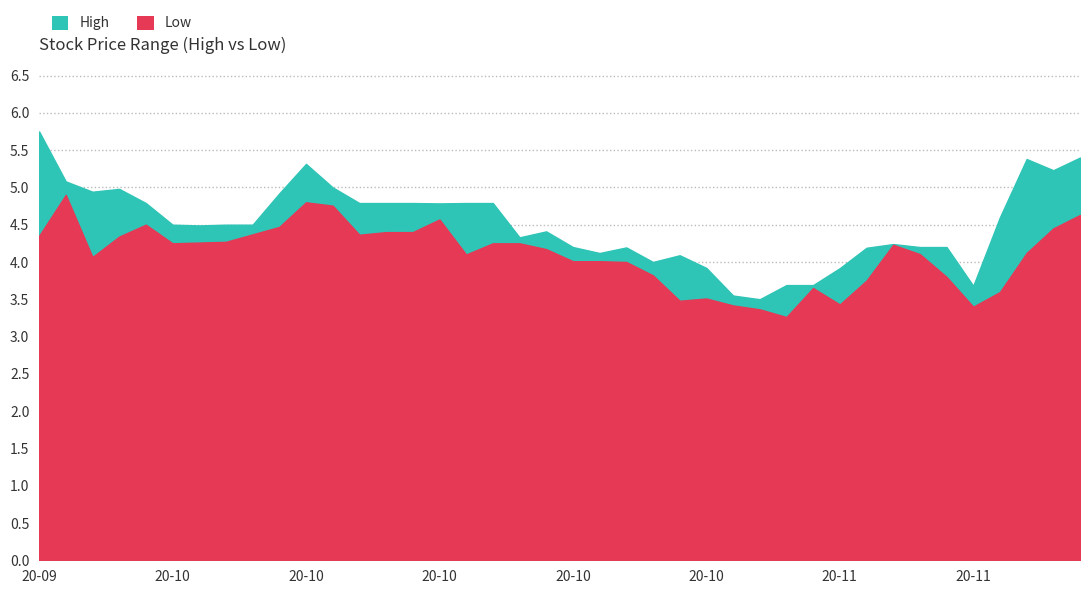

Reading left to right, list all the values displayed in this chart.

High: 5.8	5.1	4.9	5.0	4.8	4.5	4.5	4.5	4.5	4.9	5.3	5.0	4.8	4.8	4.8	4.8	4.8	4.8	4.3	4.4	4.2	4.1	4.2	4.0	4.1	3.9	3.5	3.5	3.7	3.7	3.9	4.2	4.2	4.2	4.2	3.7	4.6	5.4	5.2	5.4
Low: 4.3	4.9	4.1	4.3	4.5	4.2	4.3	4.3	4.4	4.5	4.8	4.8	4.4	4.4	4.4	4.6	4.1	4.2	4.2	4.2	4.0	4.0	4.0	3.8	3.5	3.5	3.4	3.4	3.3	3.7	3.4	3.8	4.2	4.1	3.8	3.4	3.6	4.1	4.4	4.6